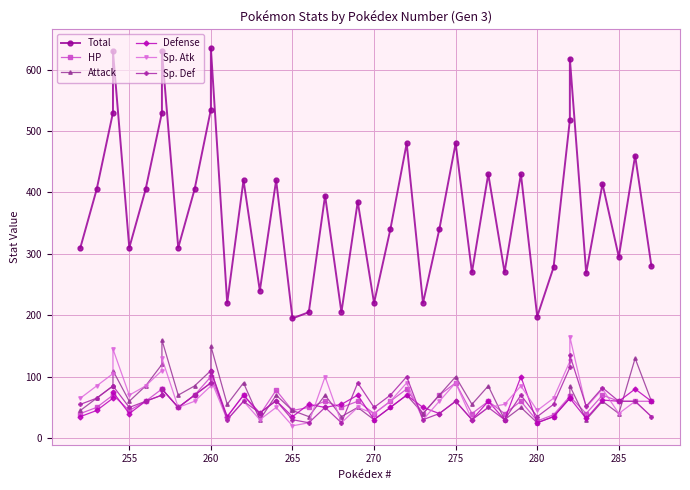

What is the difference between the second highest and minimum values in the Total series?

435